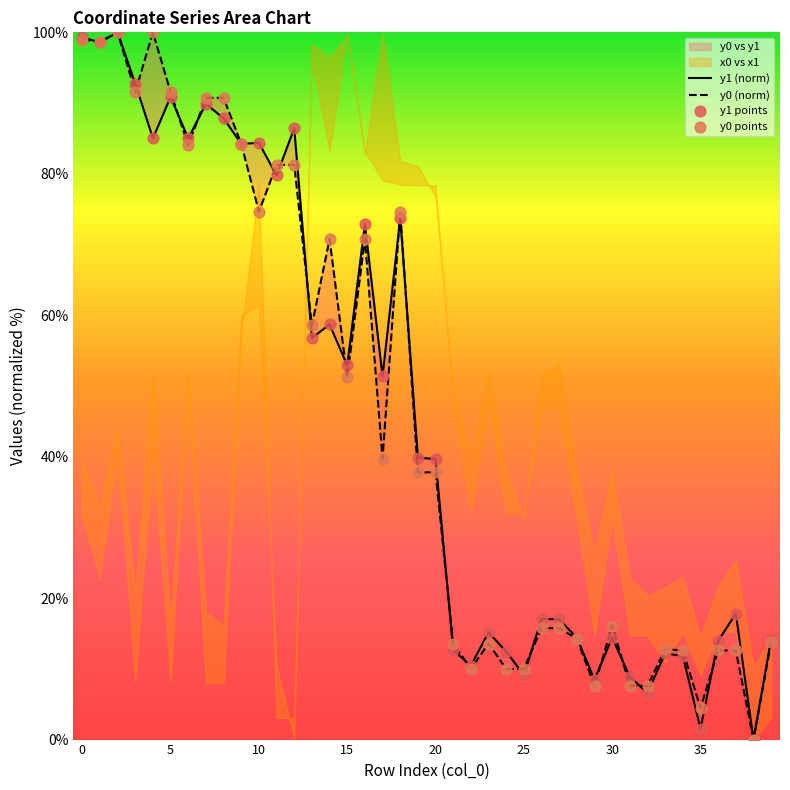

Which series reaches the minimum Y coordinate?

y1 (norm)